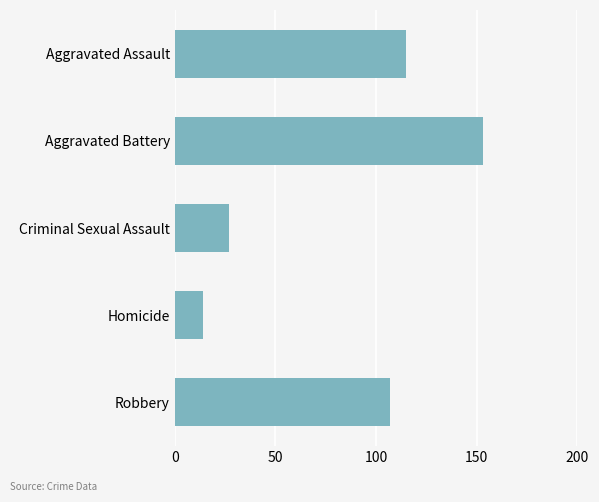

Does the chart contain any negative values?

No